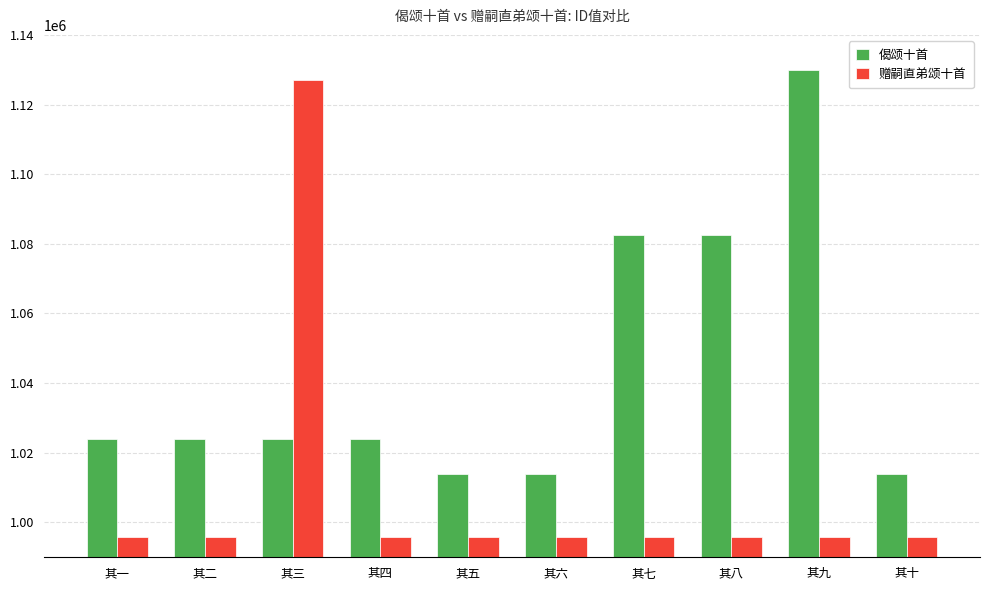

What is the total value across all series at 其十?

2009724